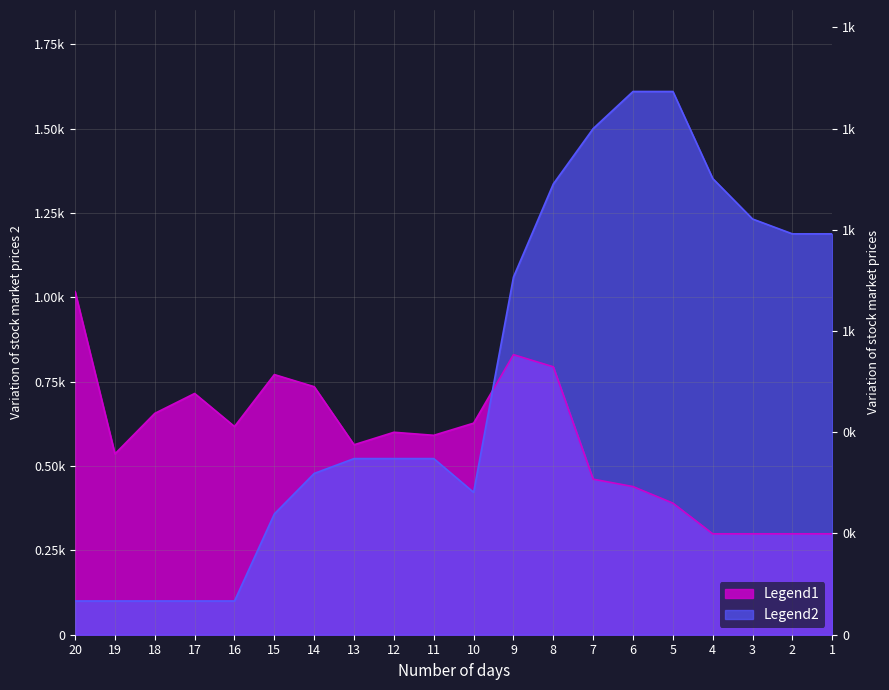

Does the chart have visible grid lines?

Yes